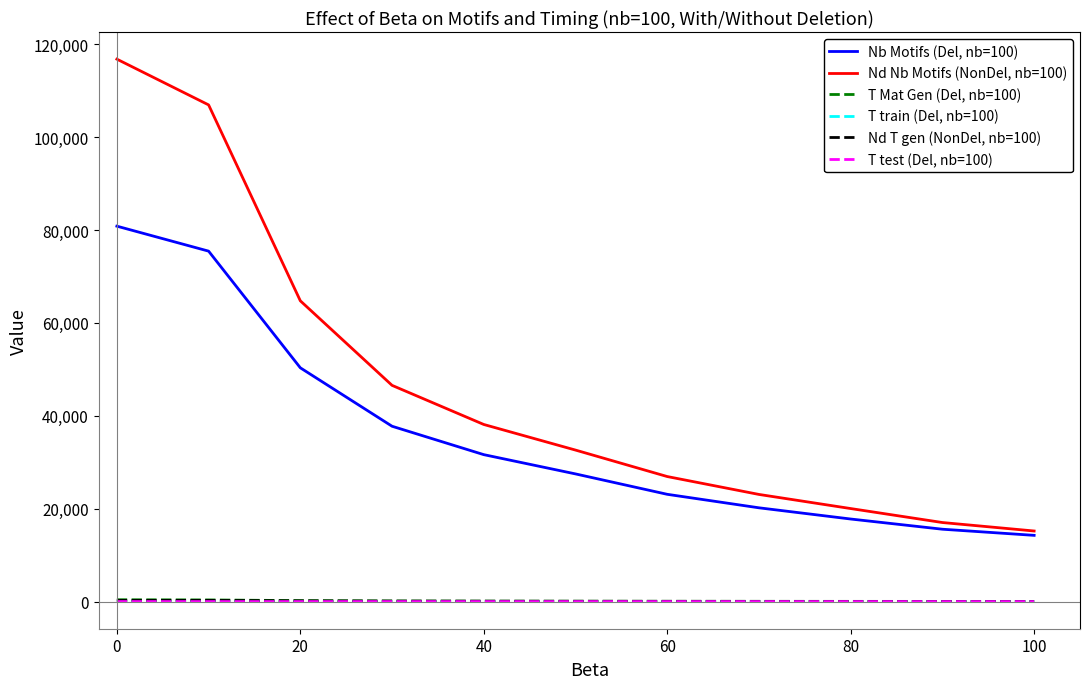

True or false: T train (Del, nb=100) and Nd Nb Motifs (NonDel, nb=100) cross at least once.

False